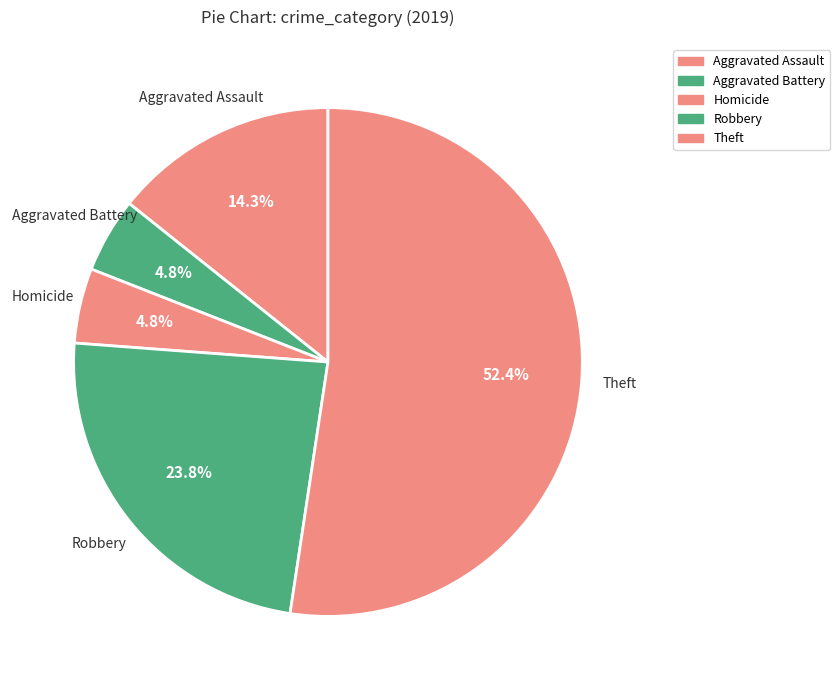

How many slices are in this pie chart?

5